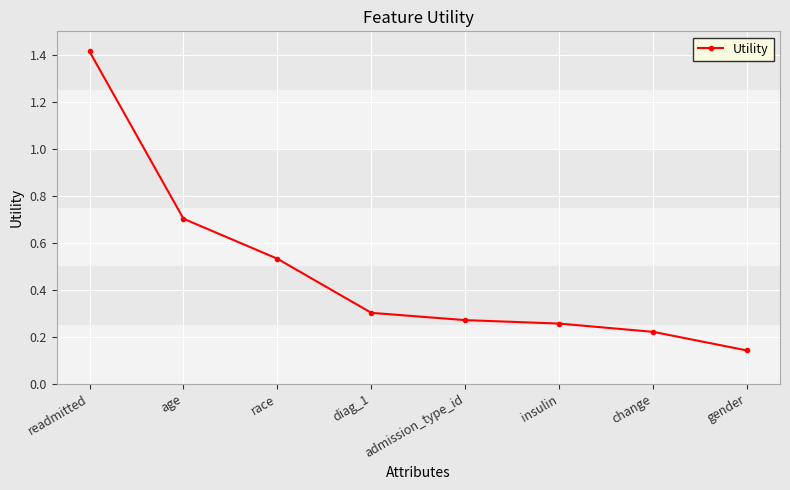

Does the chart have visible grid lines?

Yes